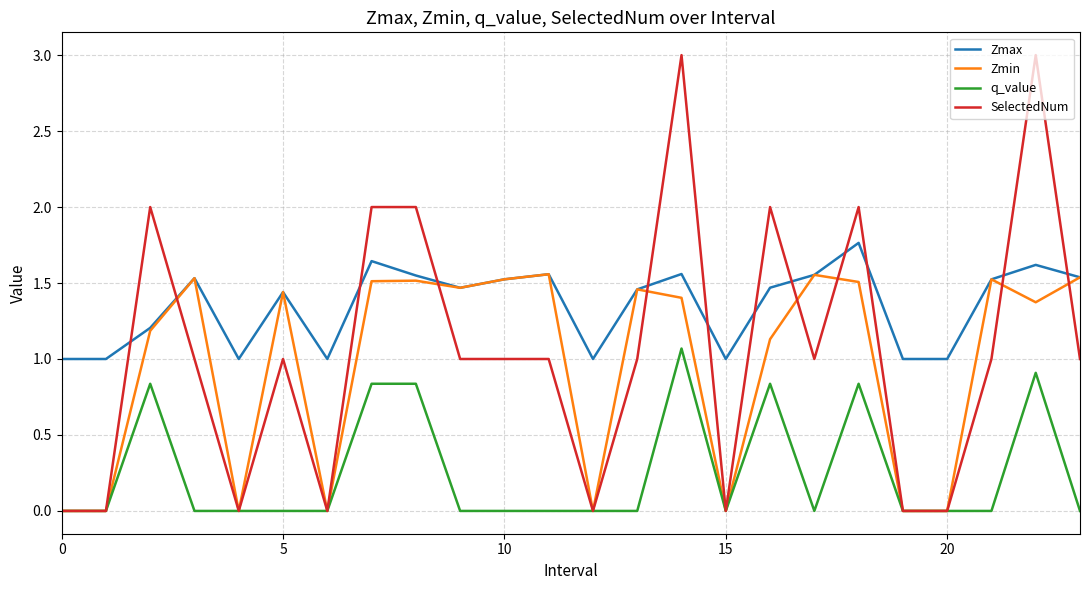

What are all the series names shown in the legend?

Zmax, Zmin, q_value, SelectedNum